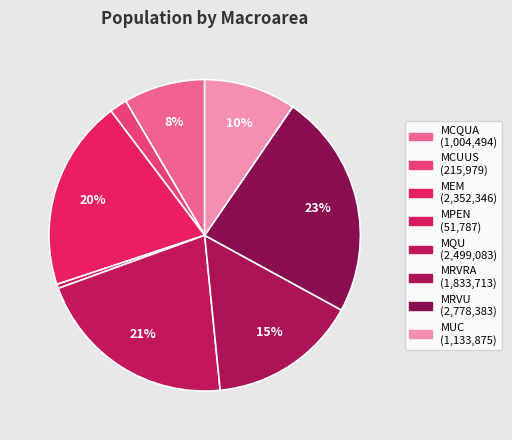

Count the number of slices in the pie.

8